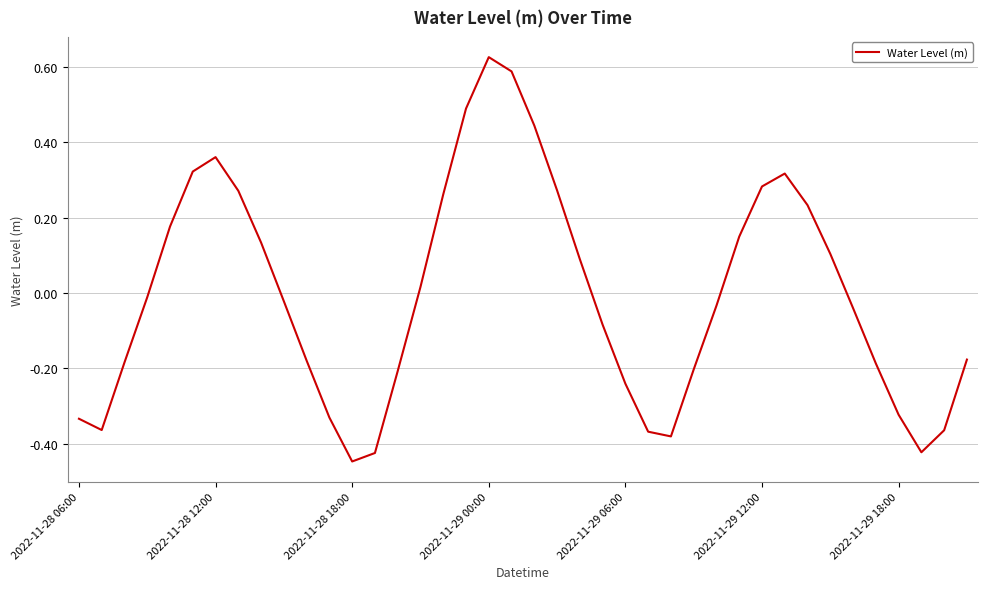

What is the difference between the maximum and second lowest values?

1.1